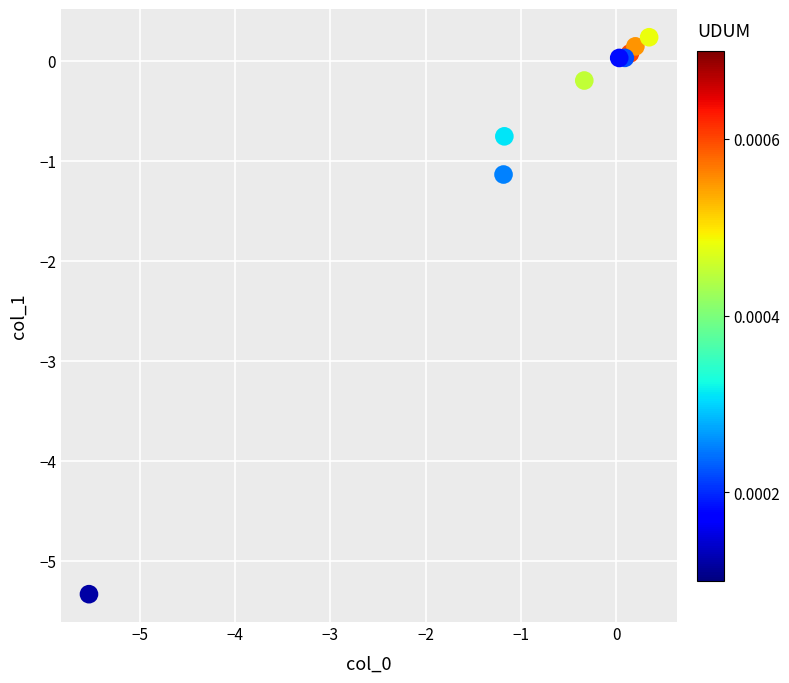

What Y value in the scatter plot is closest to -2?

-1.1